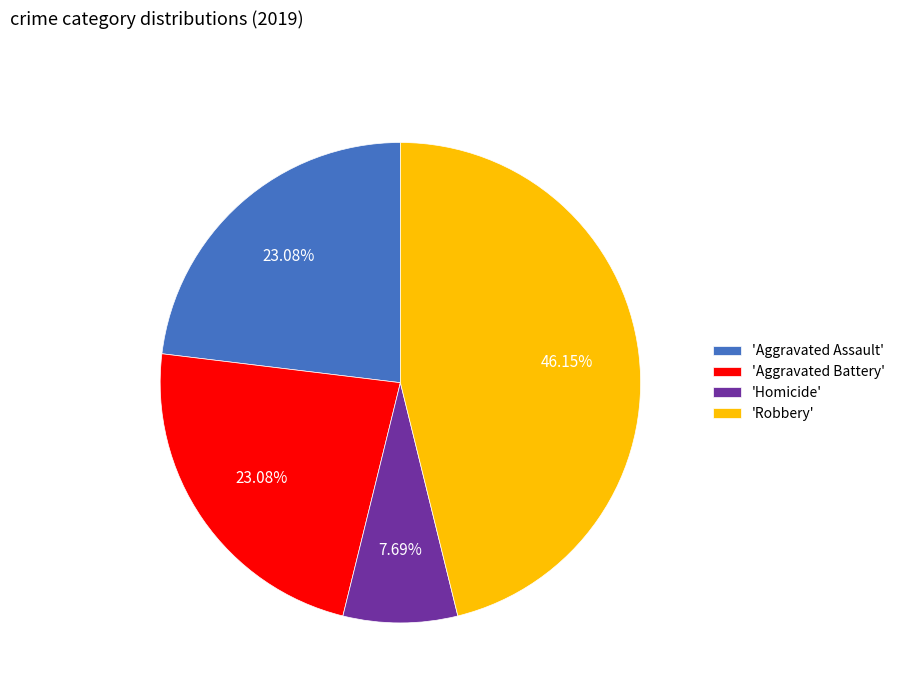

How many slices are in this pie chart?

4